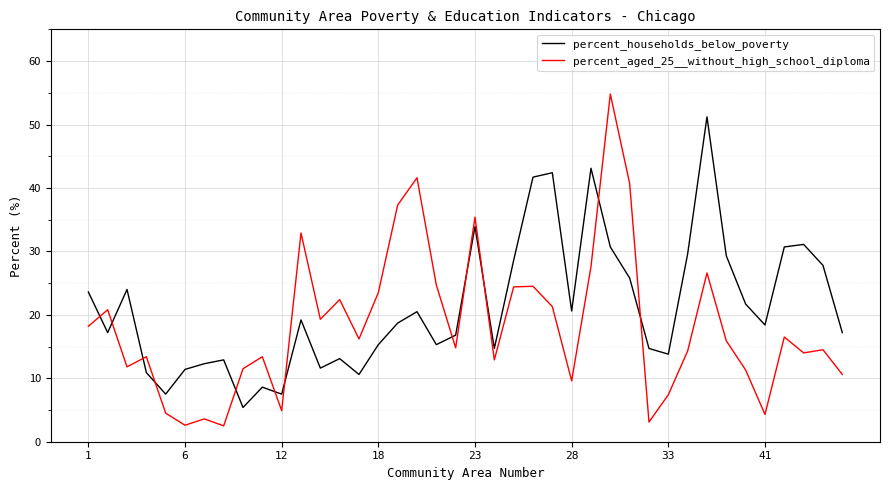

Which series has the largest range (max minus min)?

percent_aged_25__without_high_school_diploma